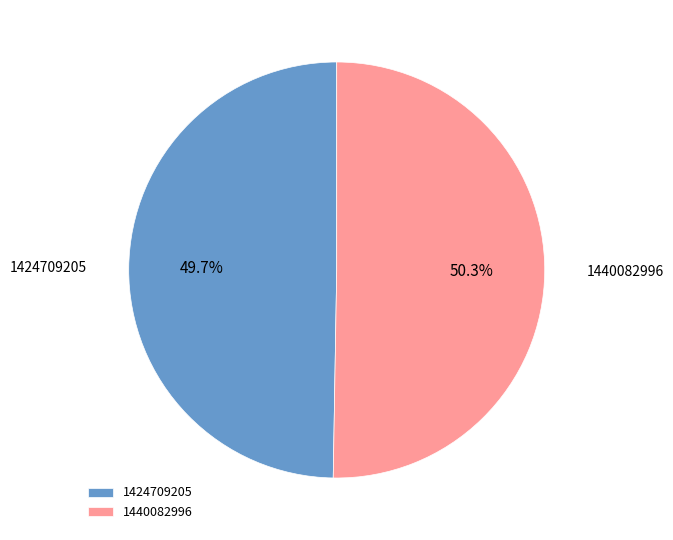

Which category has the biggest portion of the pie?

1440082996